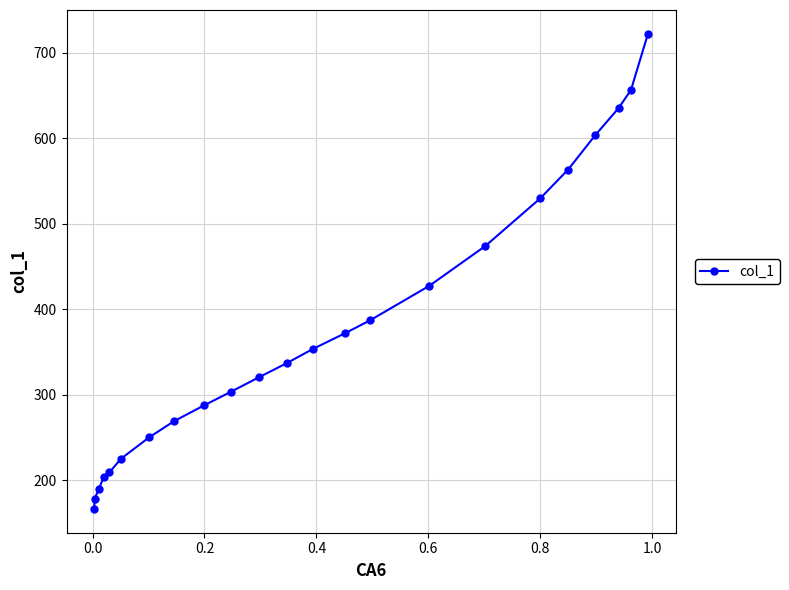

Does the chart display data point markers on the line(s)?

Yes